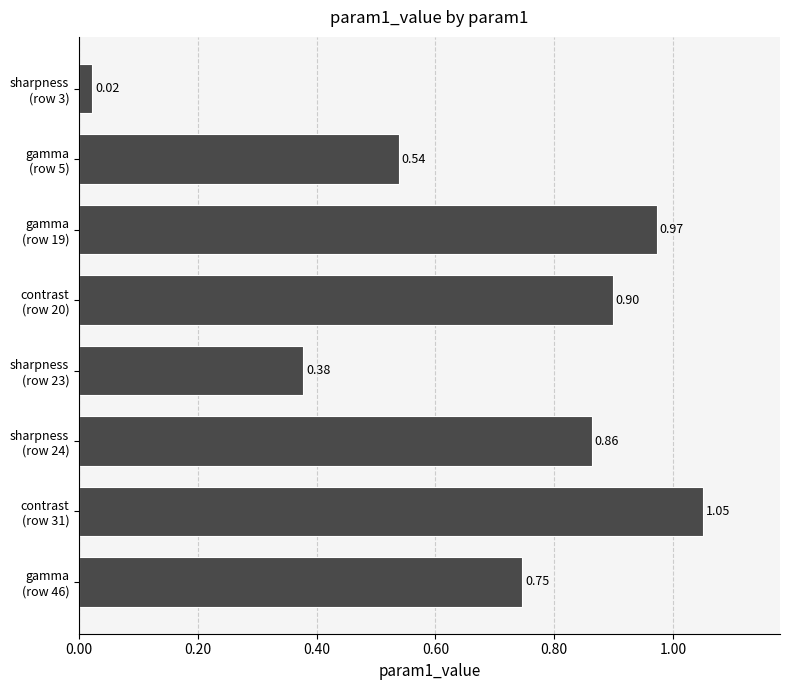

What is the sum of all values?

5.5